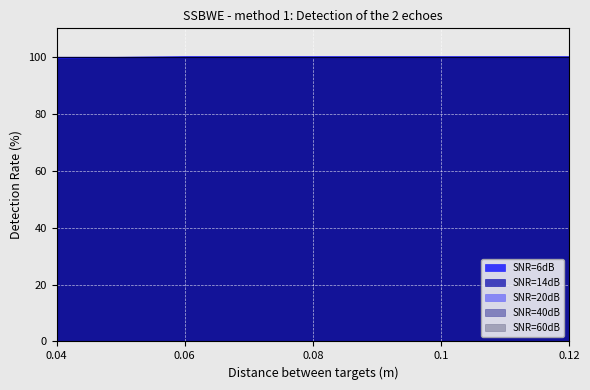

What is the maximum value for SNR=20dB?

100.0